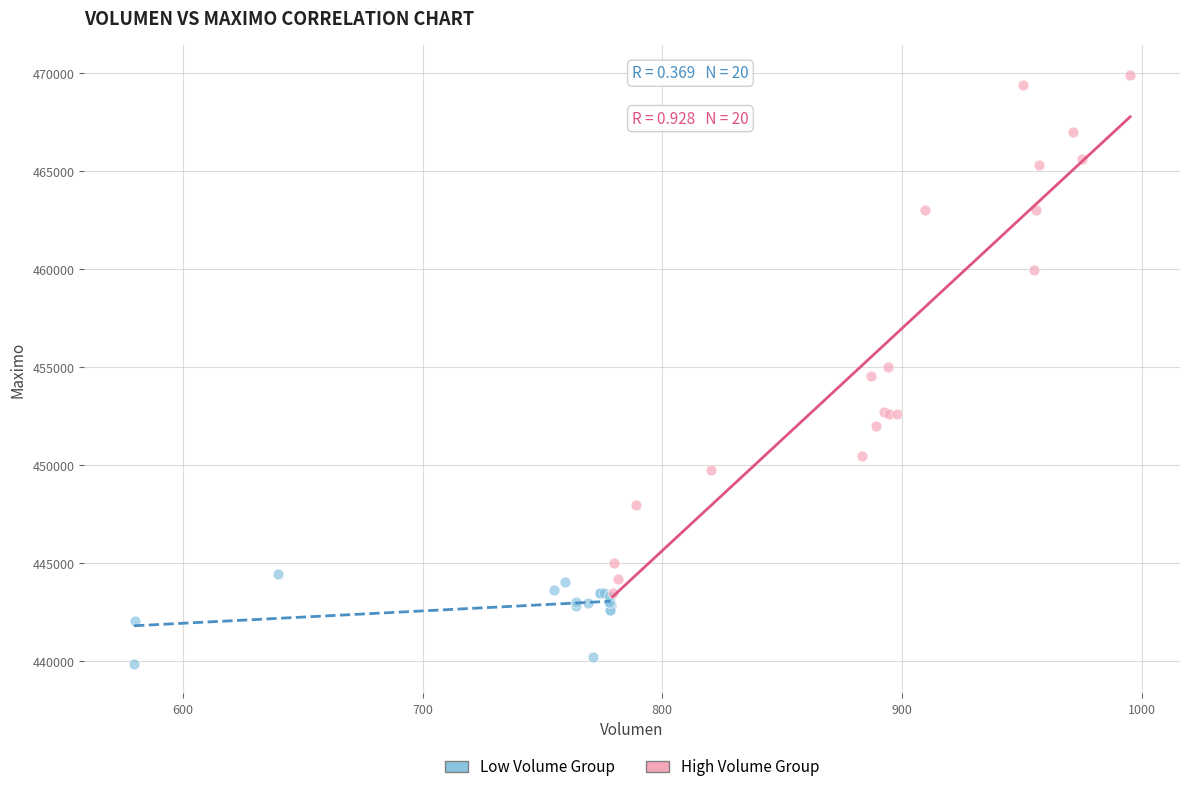

Which series contains the lowest Y value?

Low Volume Group